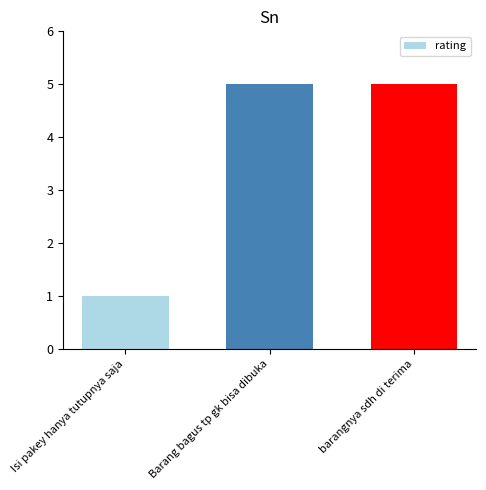

The chart shows a value of 5 at barangnya sdh di terima. True or false?

True